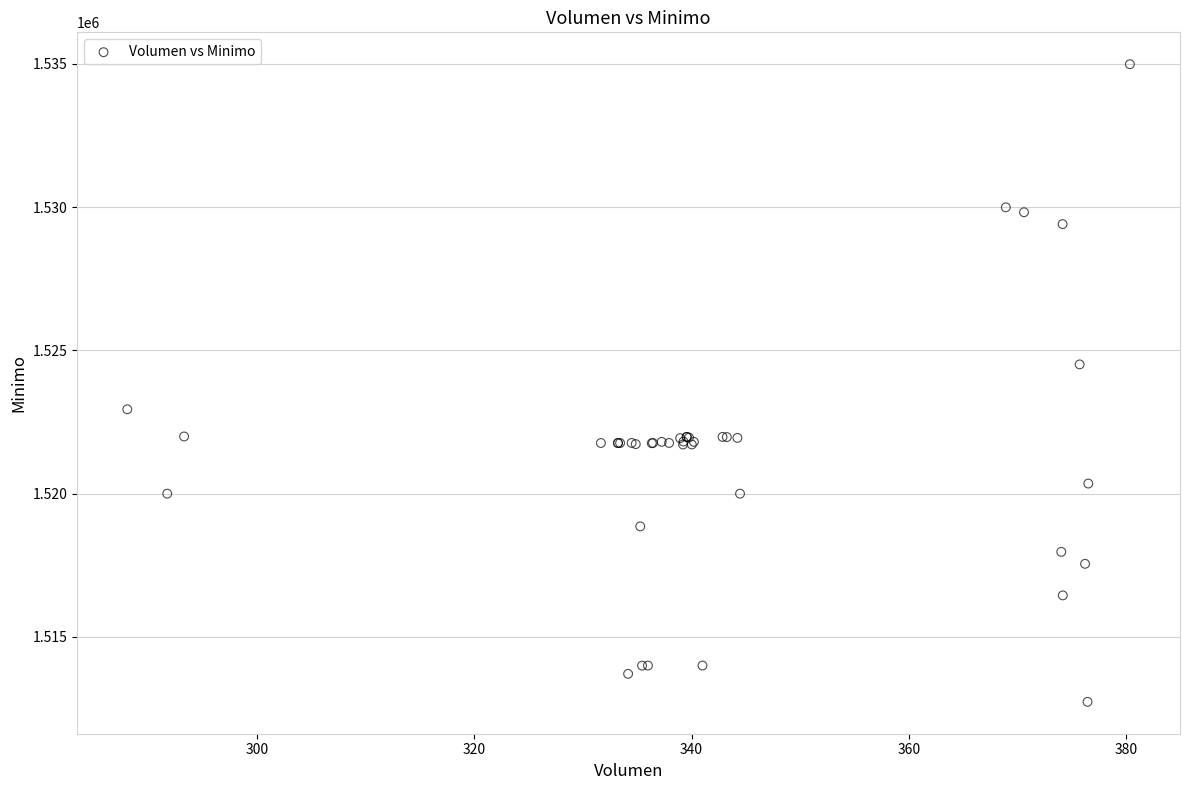

What Y value in the scatter plot is closest to 1523862?

1524513